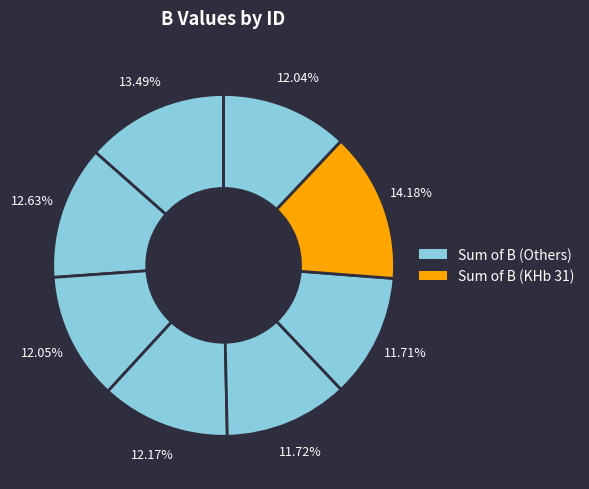

What is the largest slice in the pie chart?

KHb 31